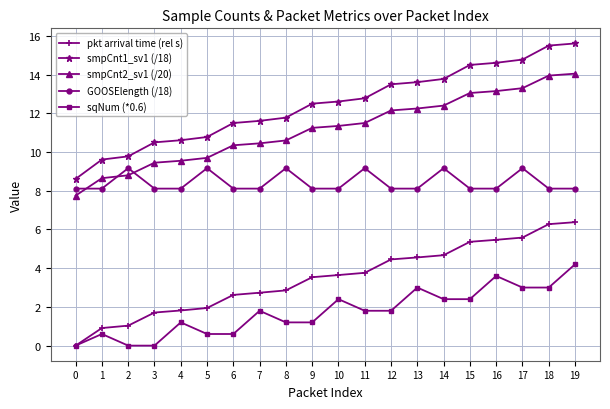

What is the minimum value for smpCnt1_sv1 (/18)?

8.6